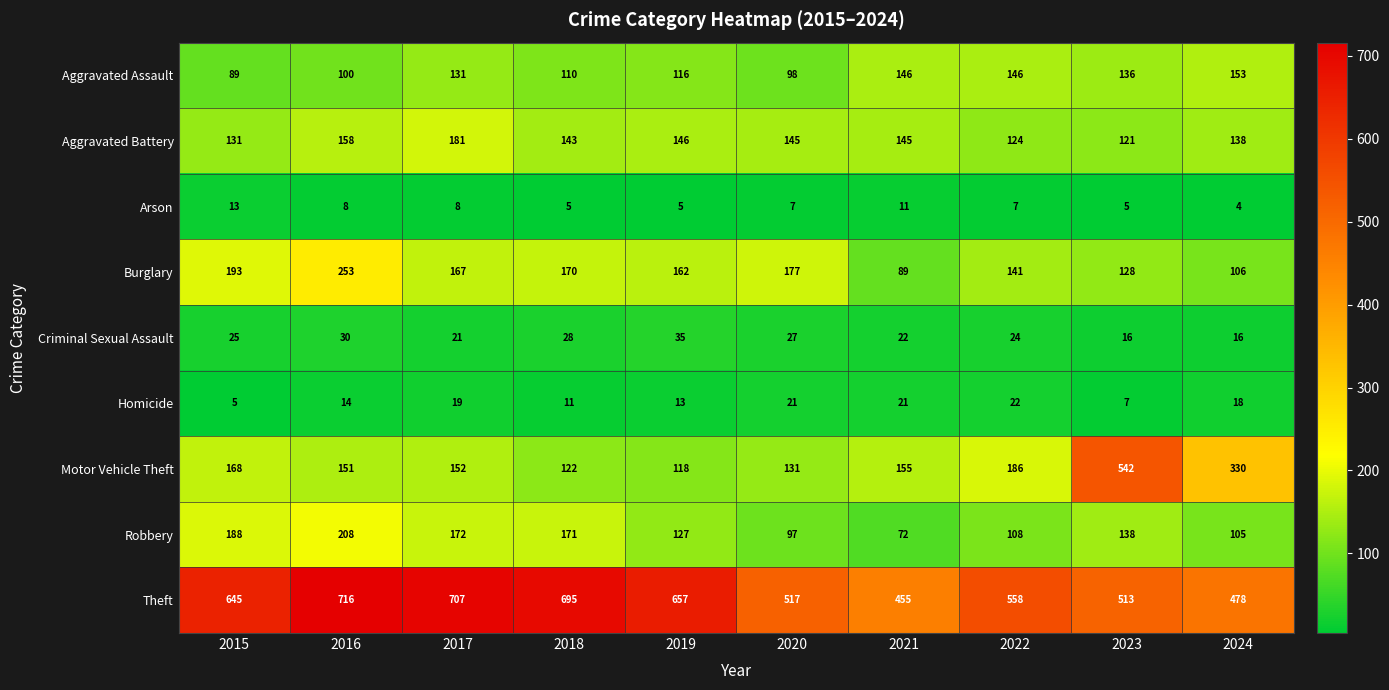

Which series has the largest range (max minus min)?

Motor Vehicle Theft